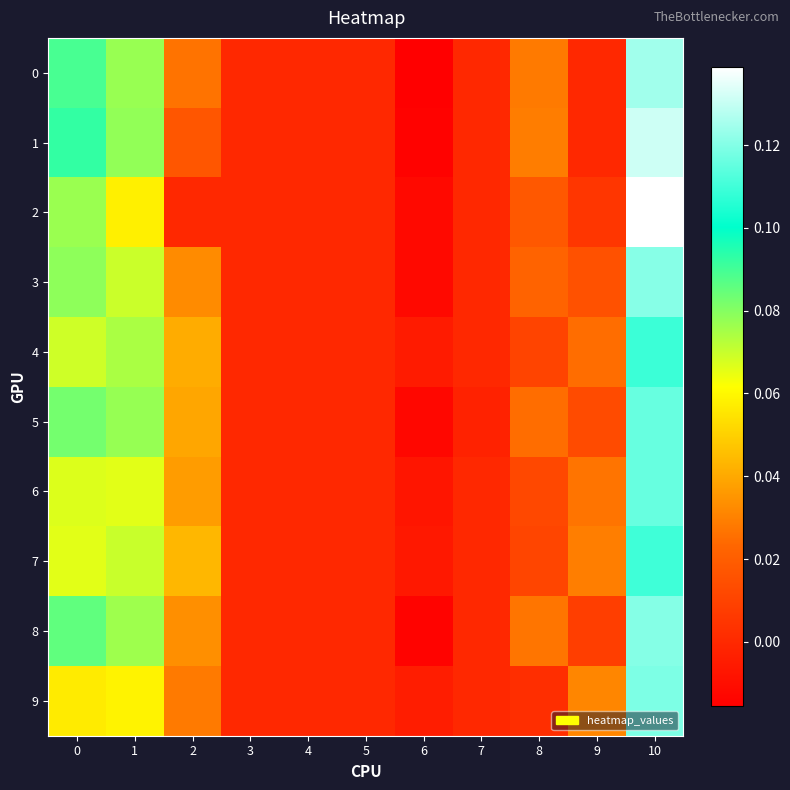

Which series changed the most between 2 and 8?

7